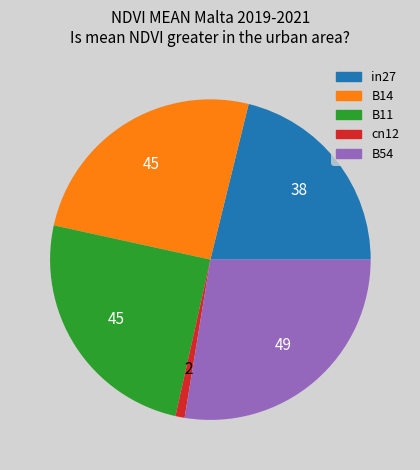

True or false: B11 accounts for 15% of the total.

False